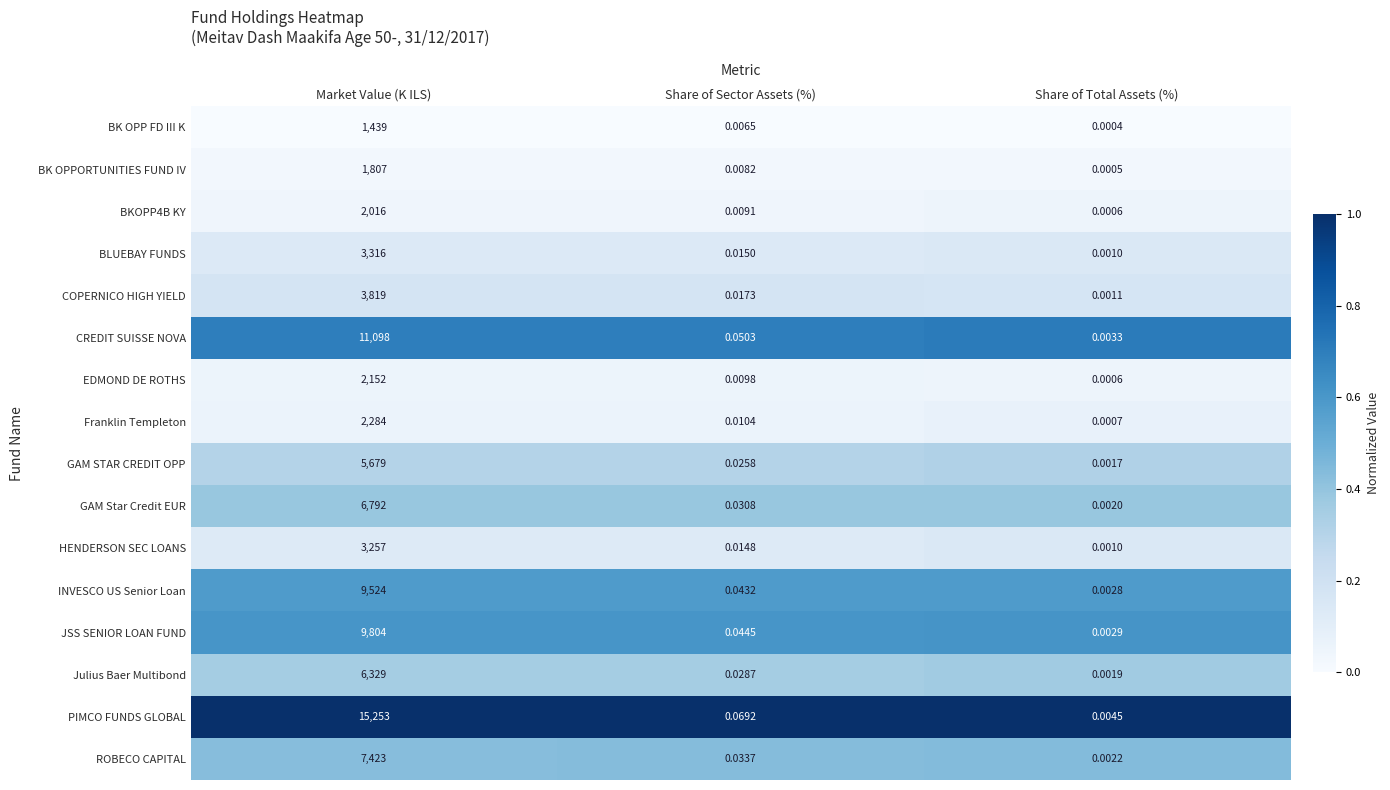

At how many categories does at least one series exceed 0?

3